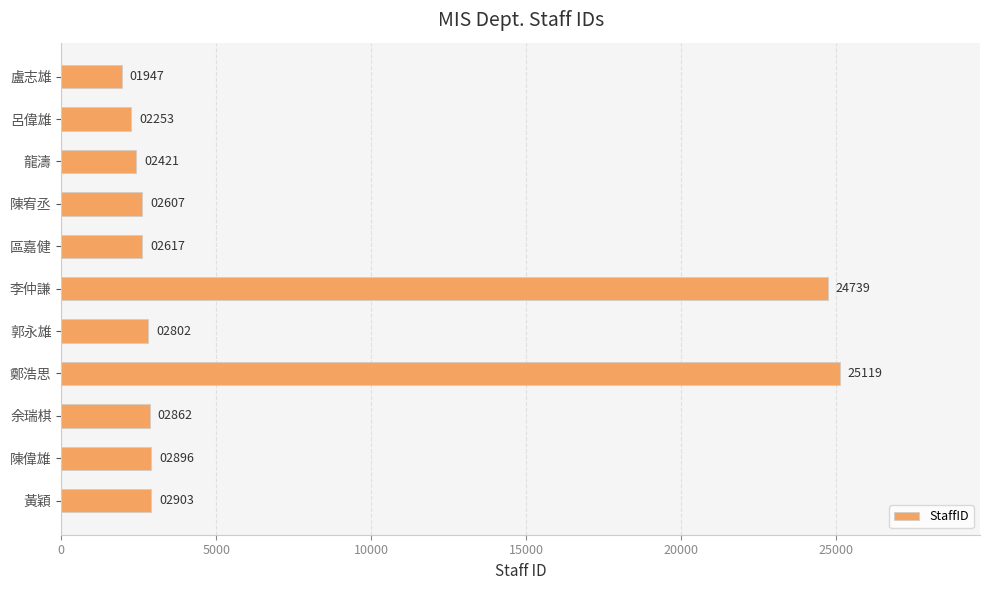

How many data points are less than 2802?

5